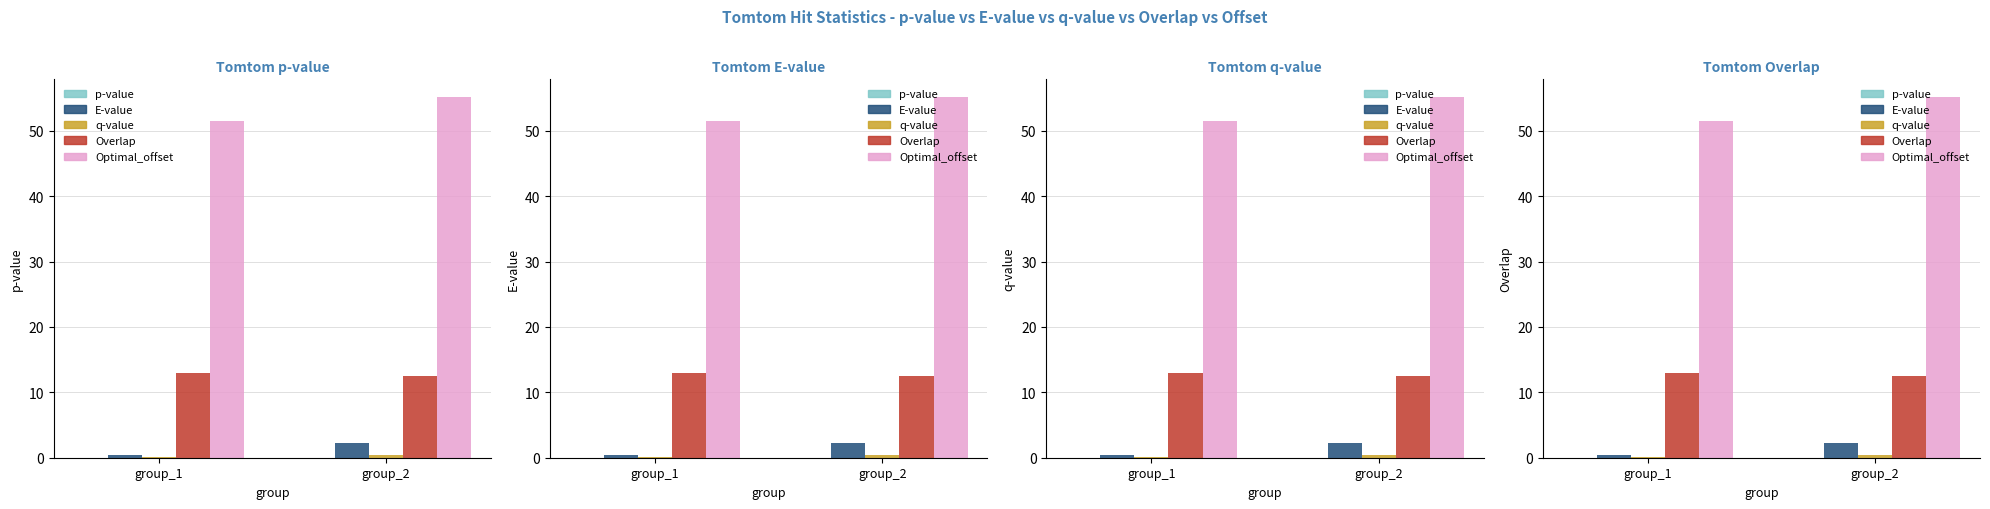

Count the number of data series in this chart.

5